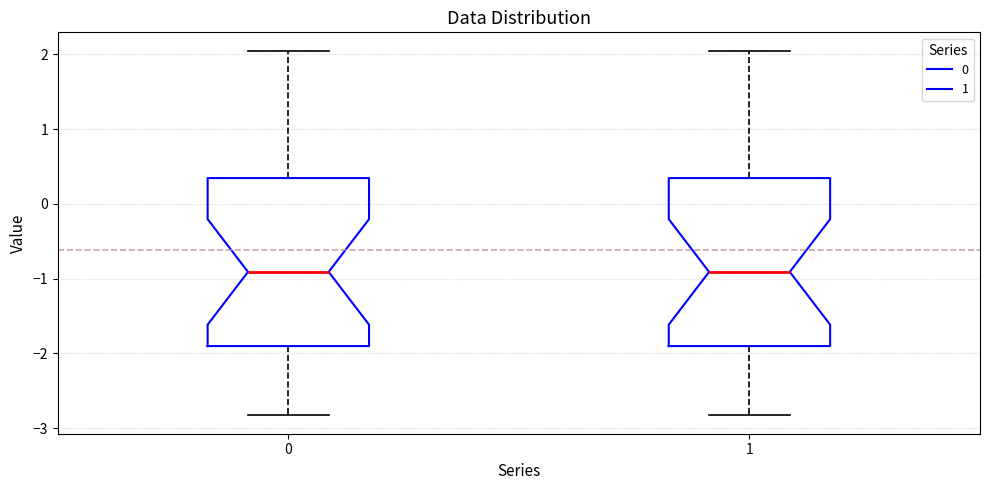

Reading left to right, transcribe this box plot: for each box, give where its median line is, the range the box spans, and where its two whiskers end, as read against the y-axis. The values are not printed on the chart, so give them approximately, as read against the axis.

0: median -0.9, box -1.9 to 0.3, whiskers -2.8 to 2.1
1: median -0.9, box -1.9 to 0.3, whiskers -2.8 to 2.1